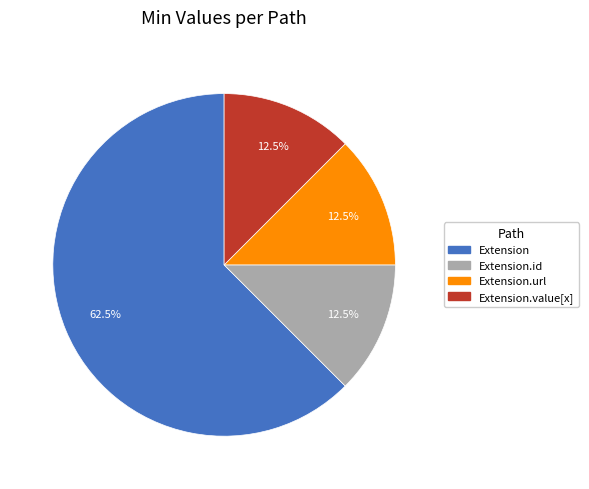

How many segments does this pie chart have?

4